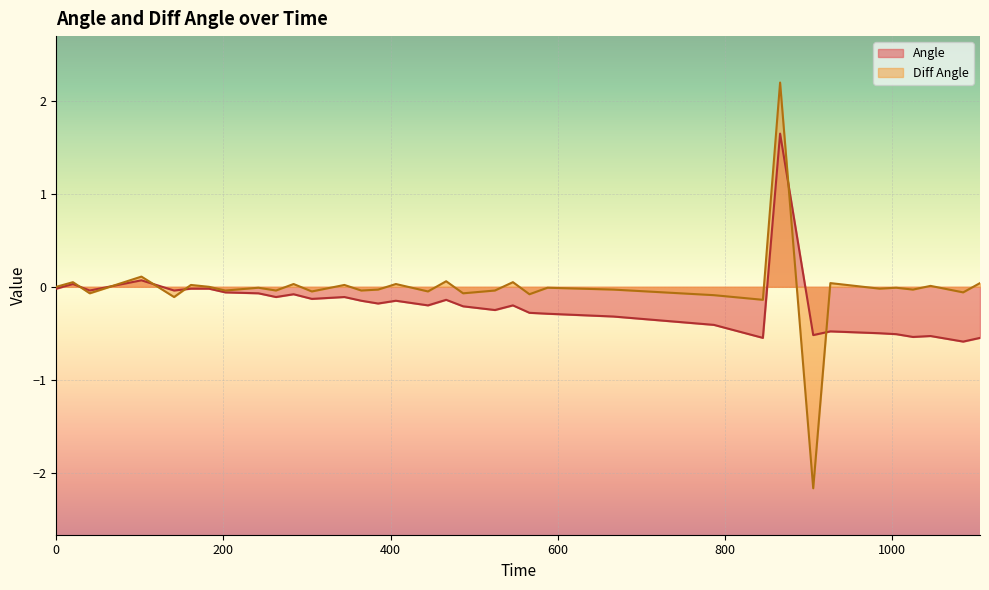

At how many categories does at least one series exceed 0?

12